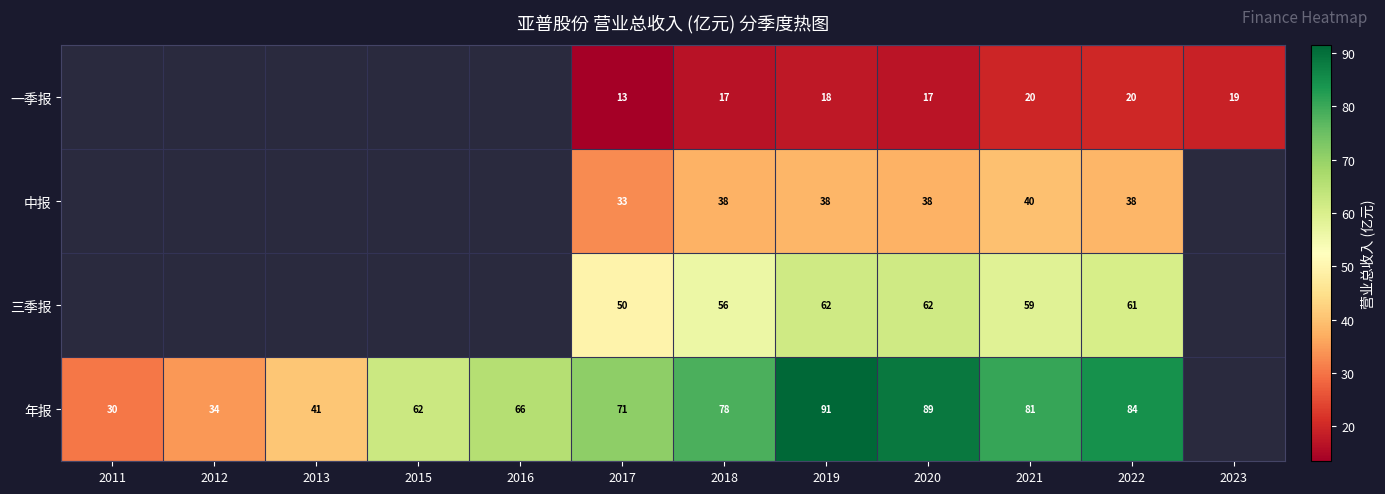

At 2021, list the series in order from smallest to largest.

一季报, 中报, 三季报, 年报